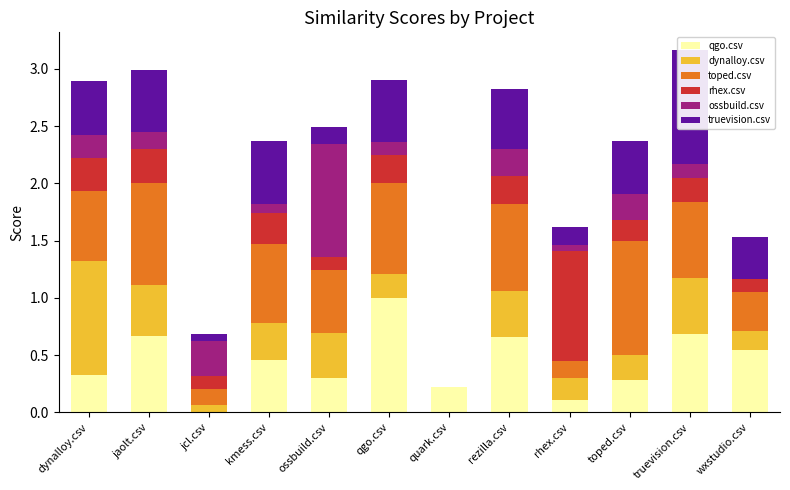

What is the total value across all series at dynalloy.csv?

2.9